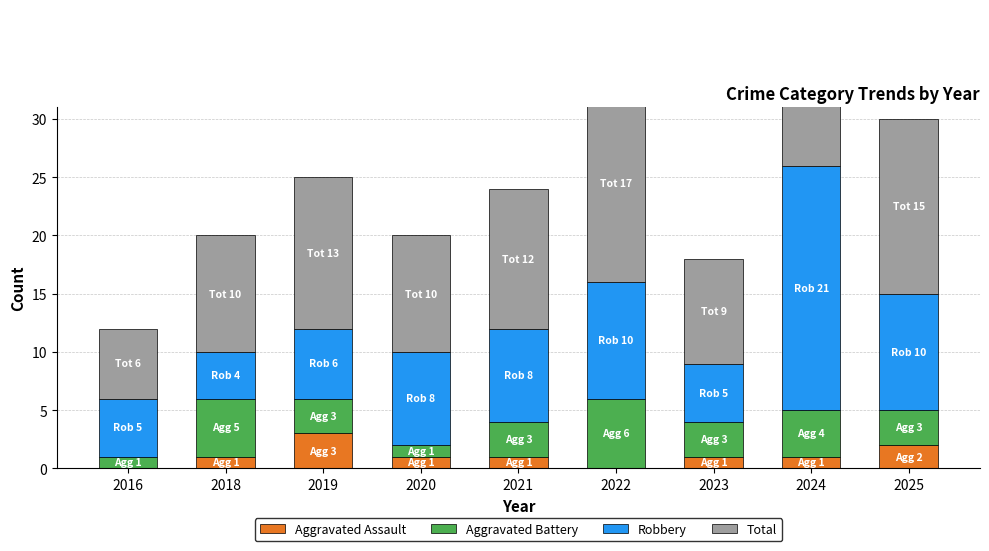

What is the value of the Aggravated Assault bar at the 7th from the left?

1